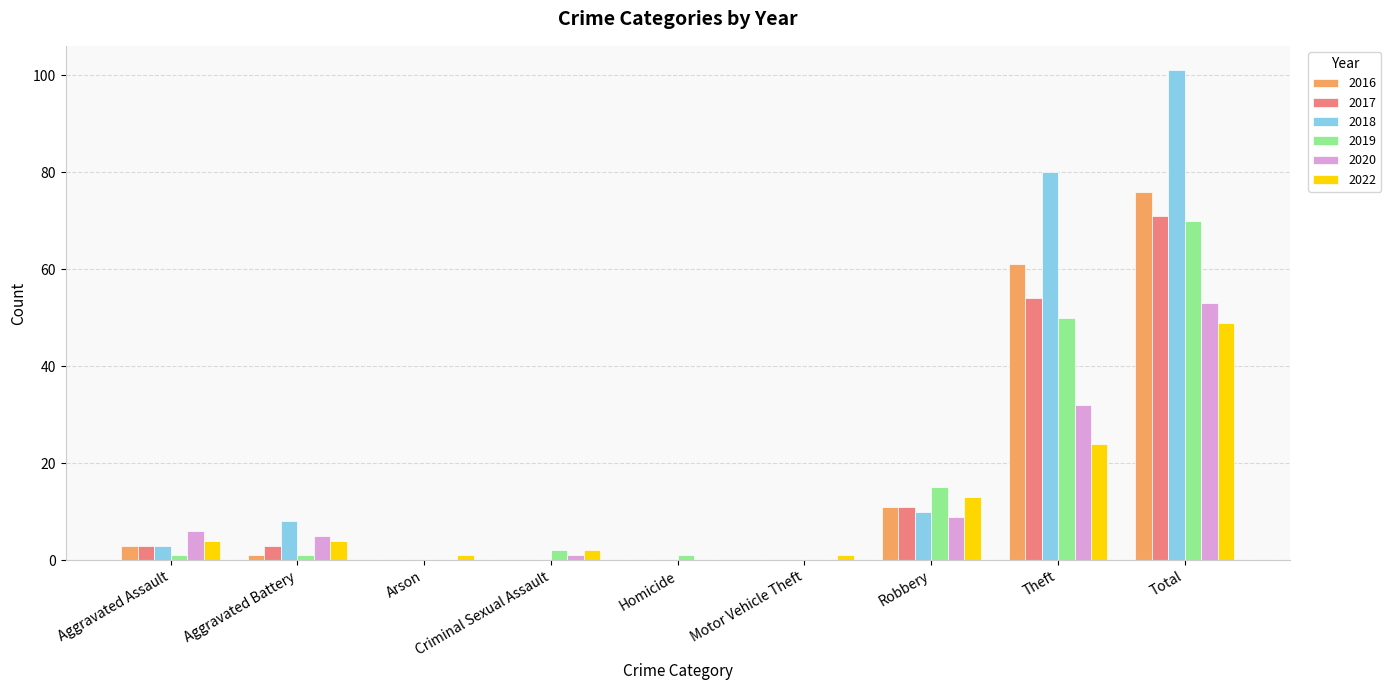

What is the sum of the 2022 values at Homicide and Criminal Sexual Assault?

2